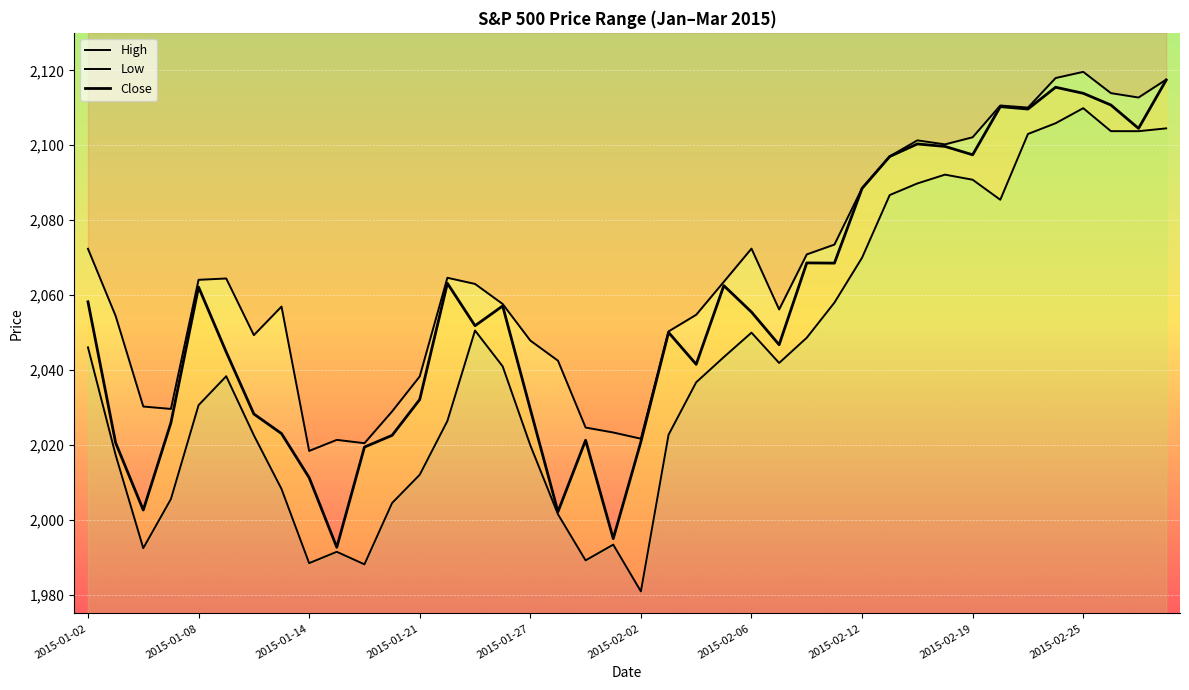

True or false: High line and Close line cross at least once.

False